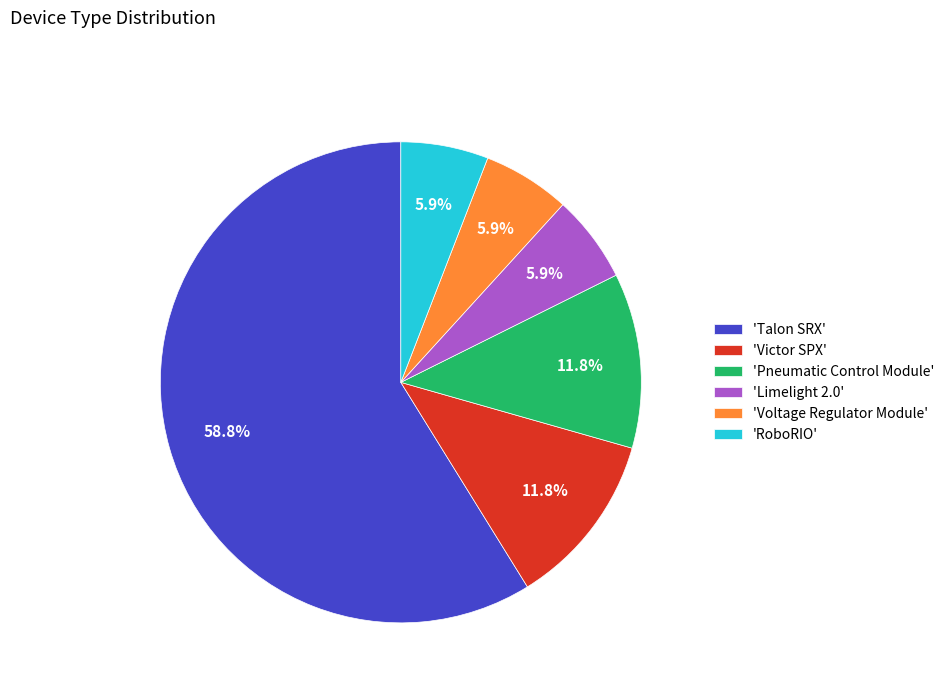

How many slices are in this pie chart?

6